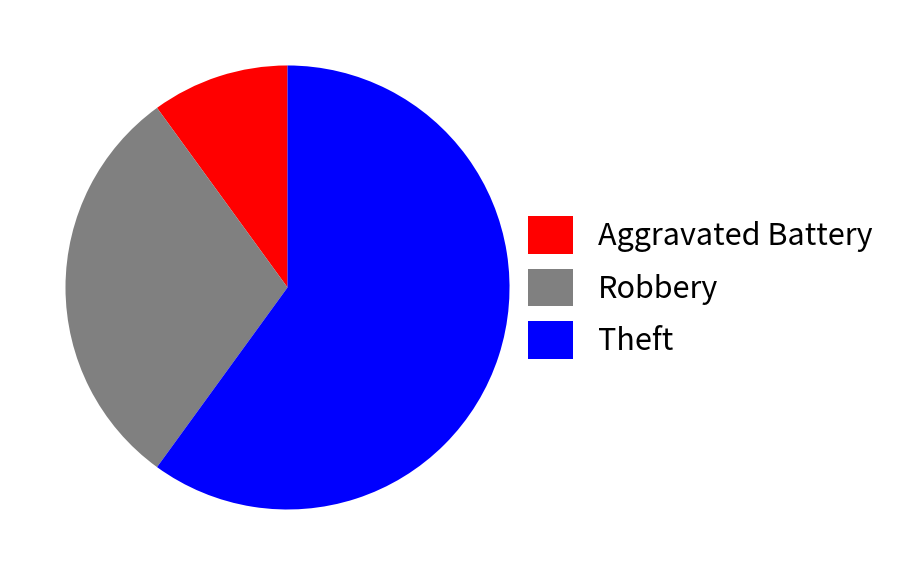

What is the ratio of the value at Robbery to the value at Theft?

0.5